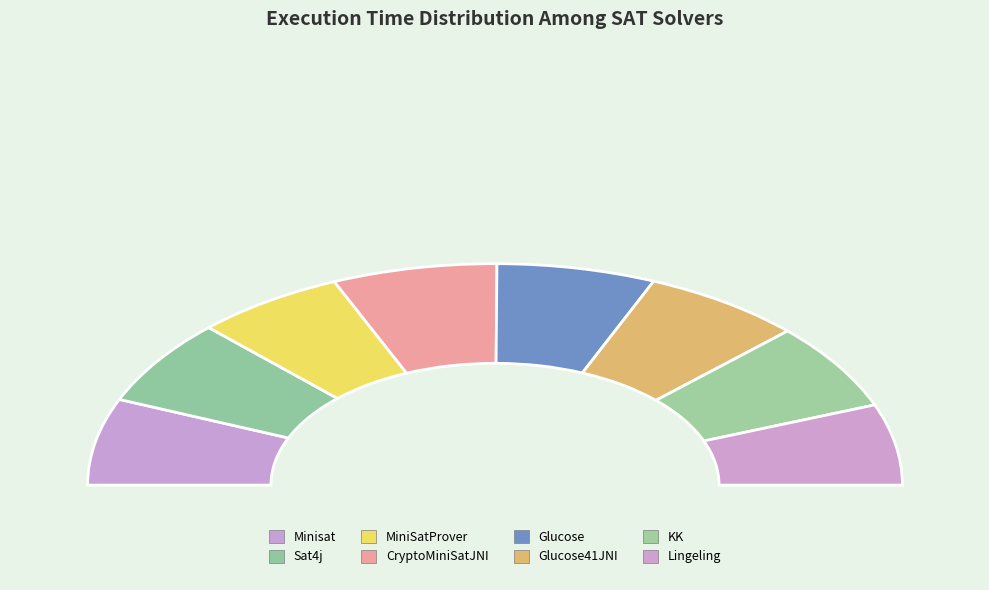

What is the largest slice in the pie chart?

CryptoMiniSatJNI